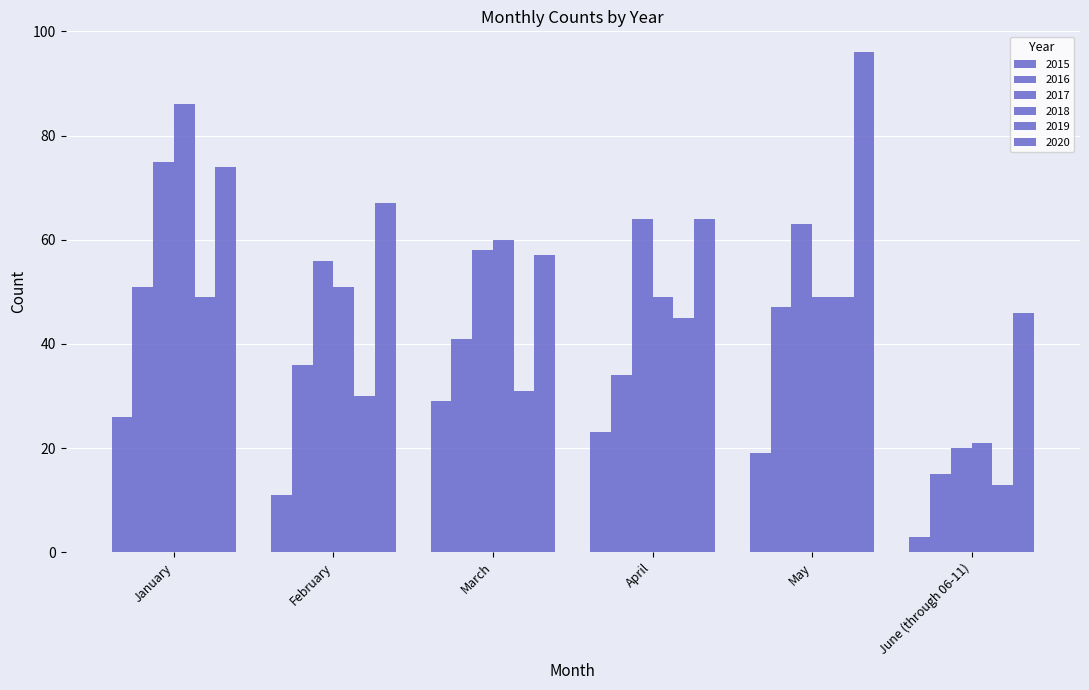

Count the number of data series in this chart.

6